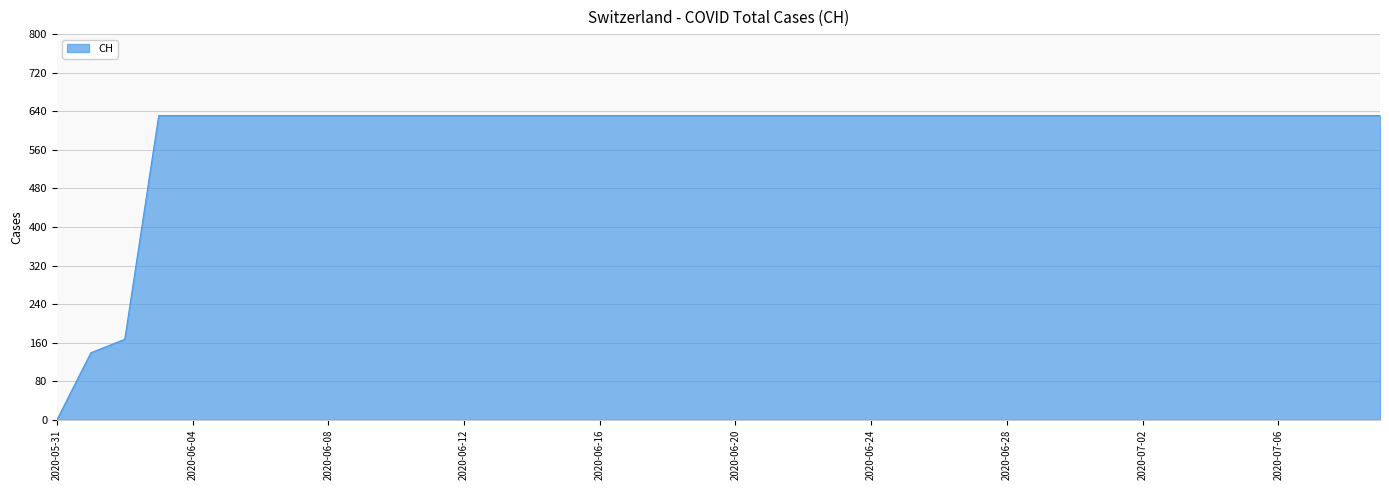

What is the difference between the maximum and minimum values?

631